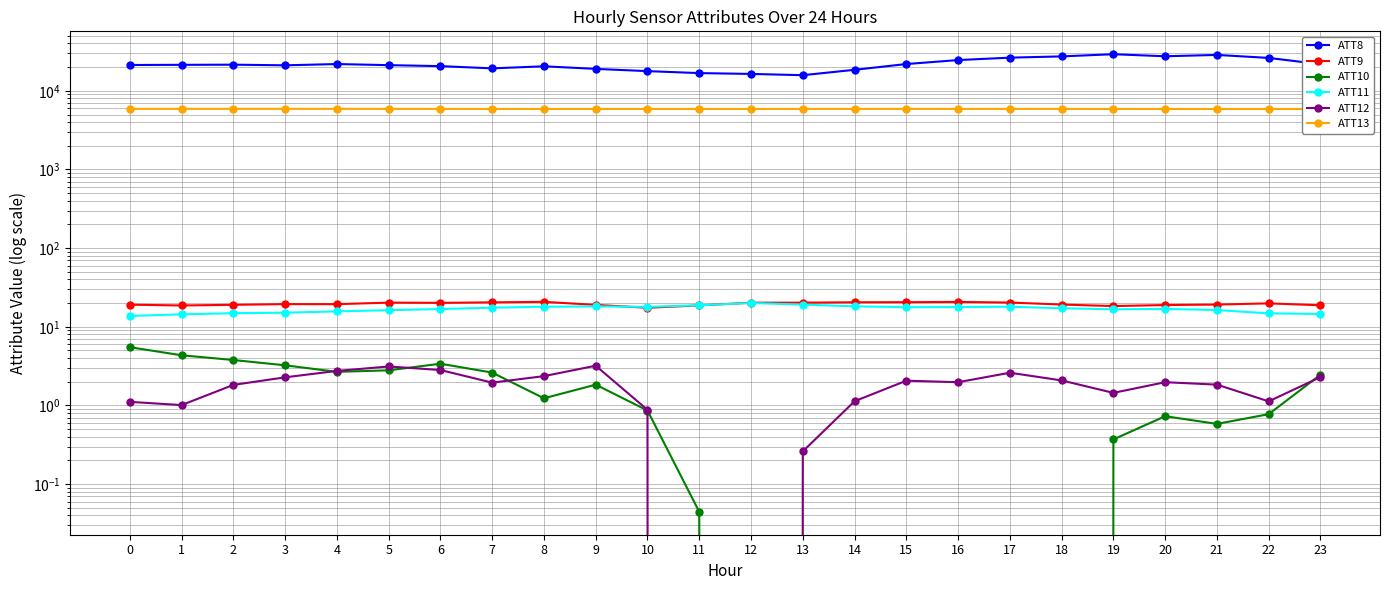

What are all the series names shown in the legend?

ATT8, ATT9, ATT10, ATT11, ATT12, ATT13